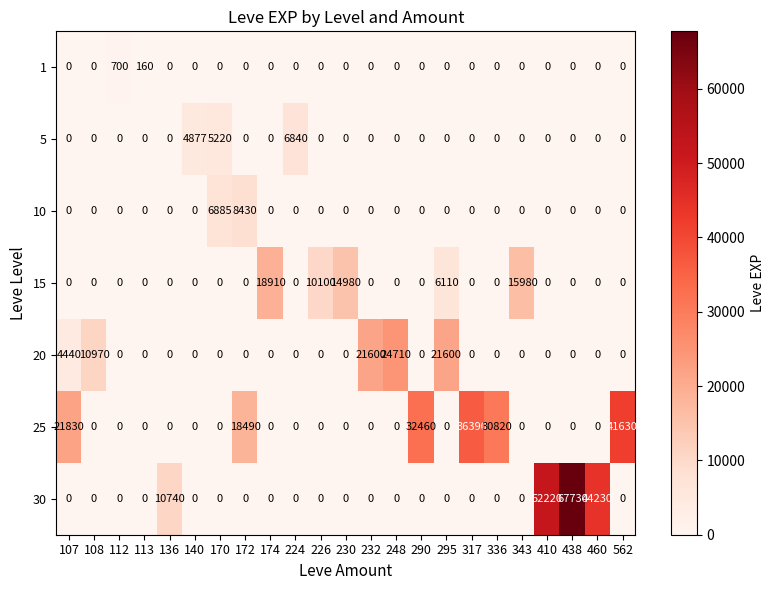

How many data points does each series have?

23